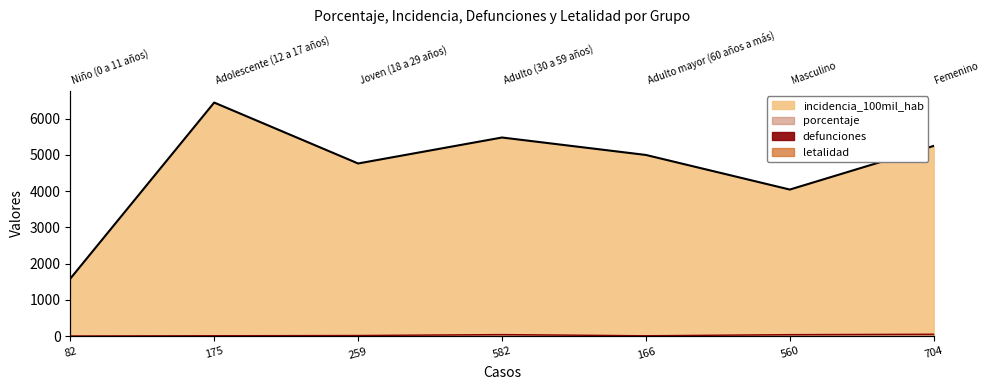

True or false: incidencia_100mil_hab and porcentaje intersect in this chart.

False